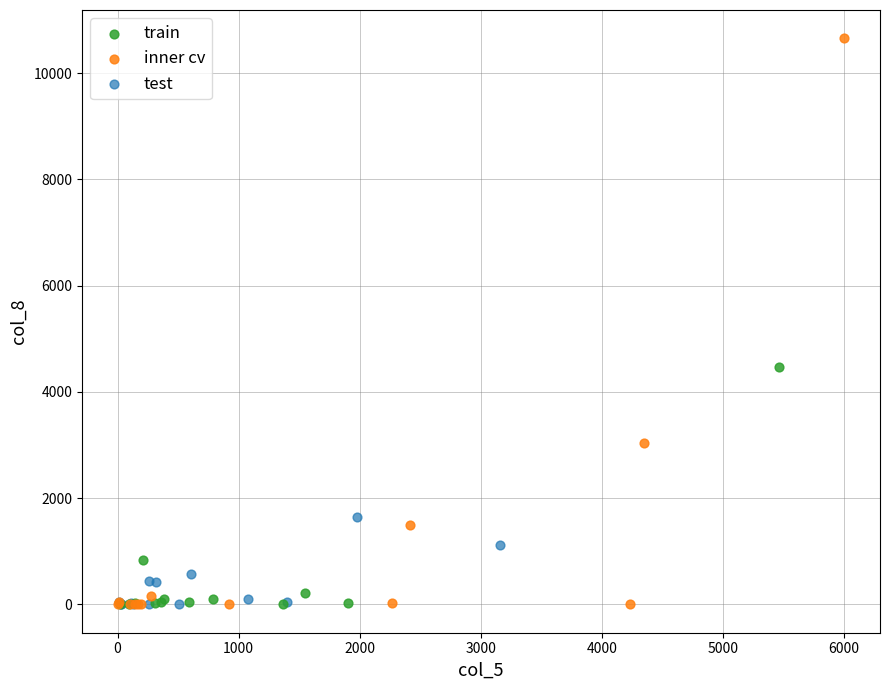

Which series has the largest Y range (max minus min)?

inner cv